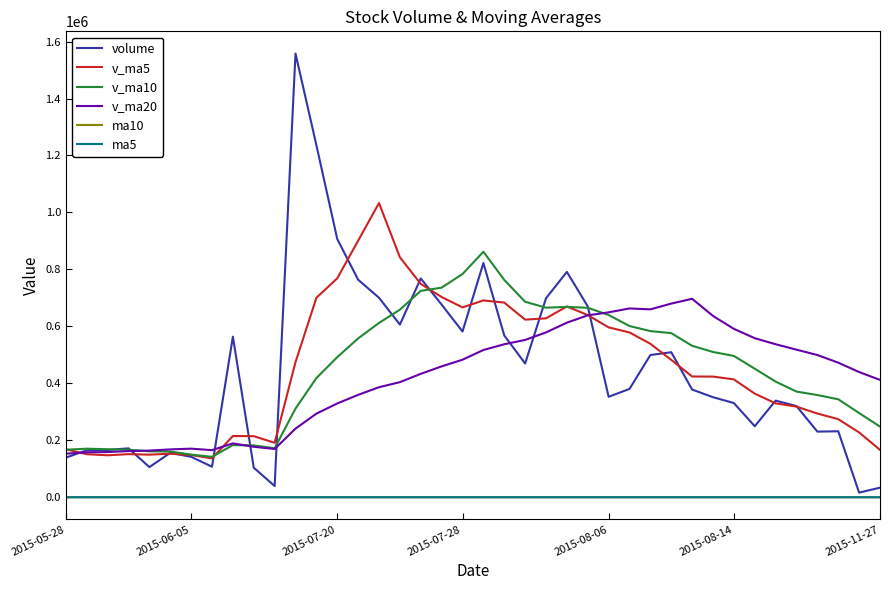

What is the highest value of the volume series?

1557972.8